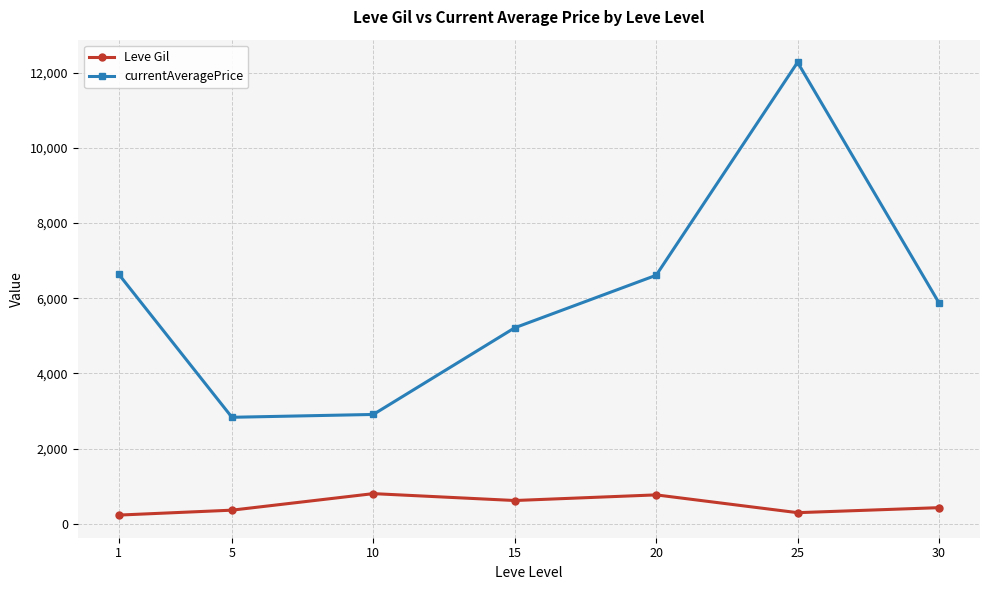

Is it true that currentAveragePrice equals 2068.0 at 15?

False